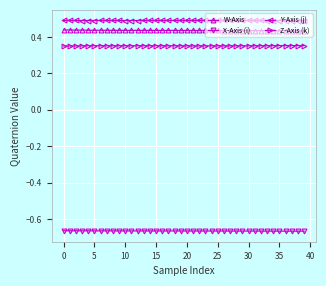

Does the chart display data point markers on the line(s)?

Yes